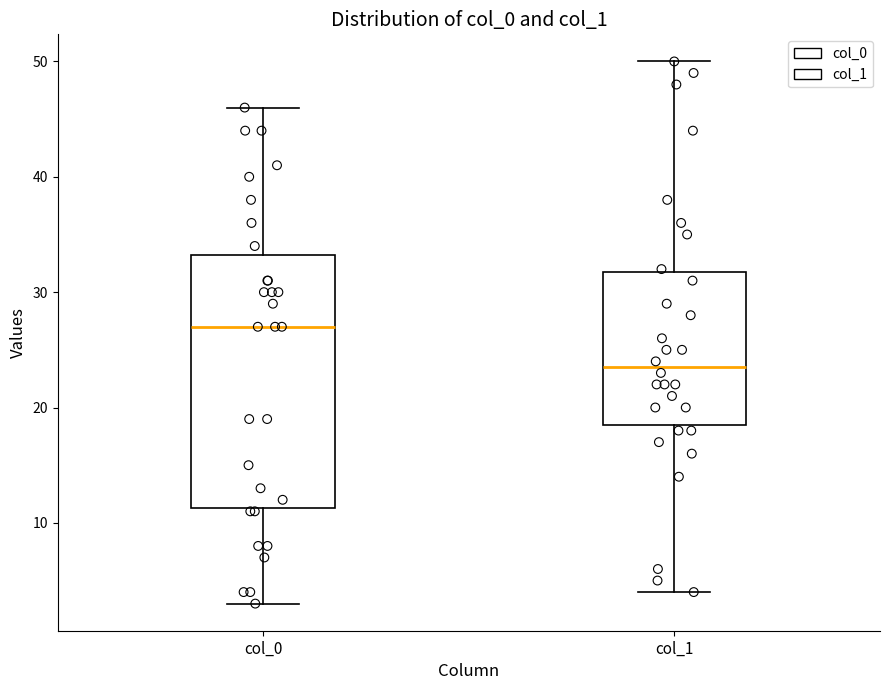

Where does the lower whisker of the box for col_1 end on the y-axis? The values are not printed on the chart, so give them approximately, as read against the axis.

4